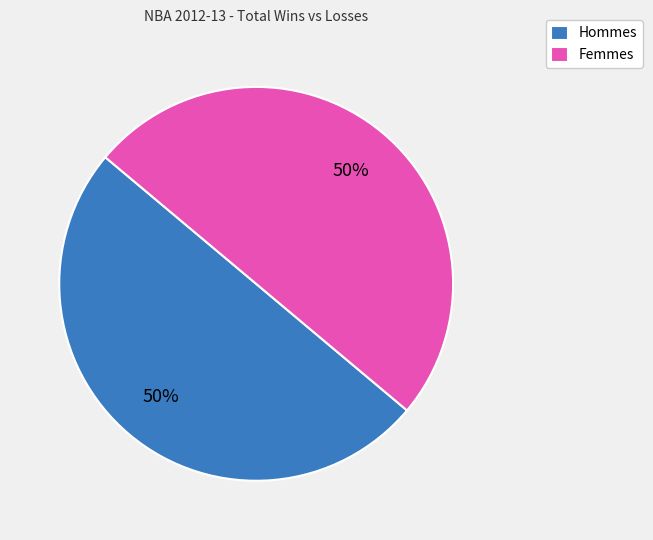

To the nearest percent, what is the average slice percentage?

50%